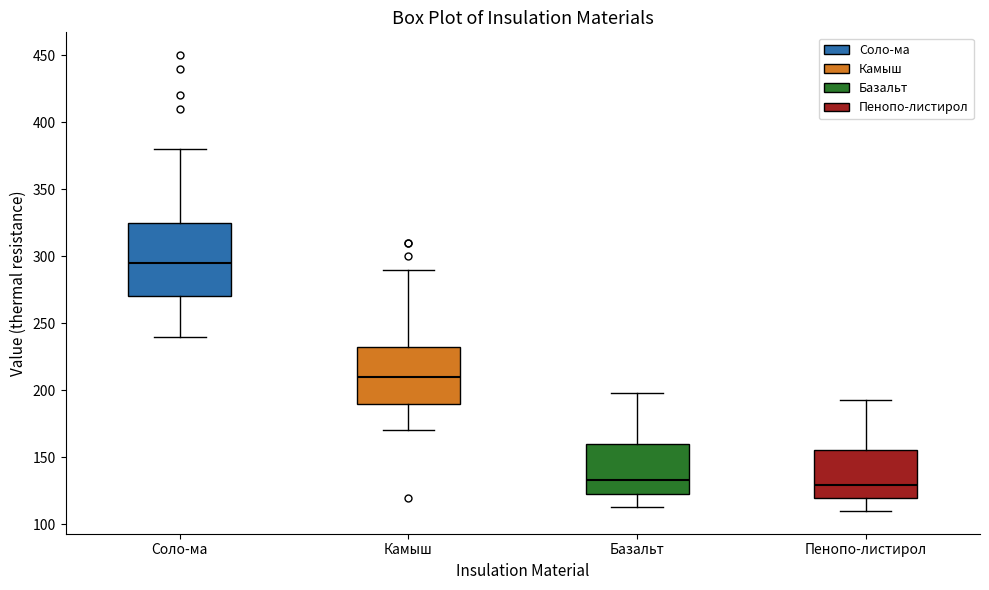

Reading left to right, transcribe this box plot: for each box, give where its median line is, the range the box spans, and where its two whiskers end, as read against the y-axis. The values are not printed on the chart, so give them approximately, as read against the axis.

Соло-ма: median 295, box 270 to 325, whiskers 240 to 380
Камыш: median 210, box 190 to 235, whiskers 170 to 290
Базальт: median 135, box 125 to 160, whiskers 115 to 200
Пенопо-листирол: median 130, box 120 to 155, whiskers 110 to 195